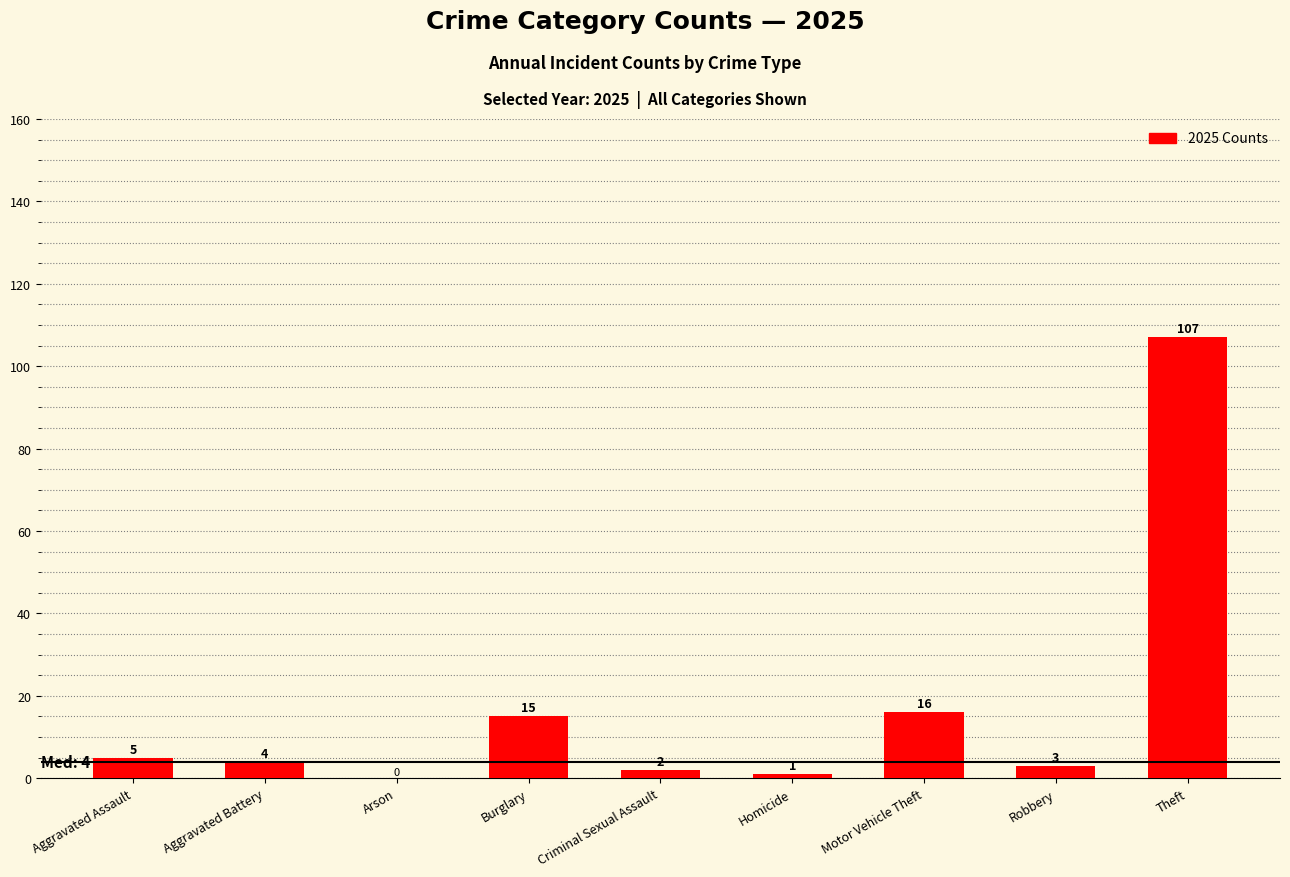

The value at Theft is 107. True or false?

True